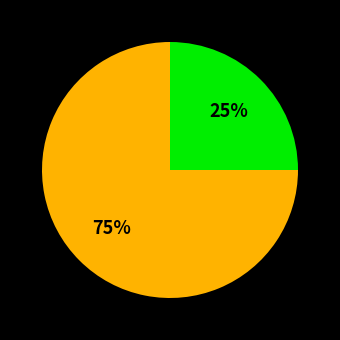

To the nearest percent, what is the difference between the largest and smallest slice percentages?

50%